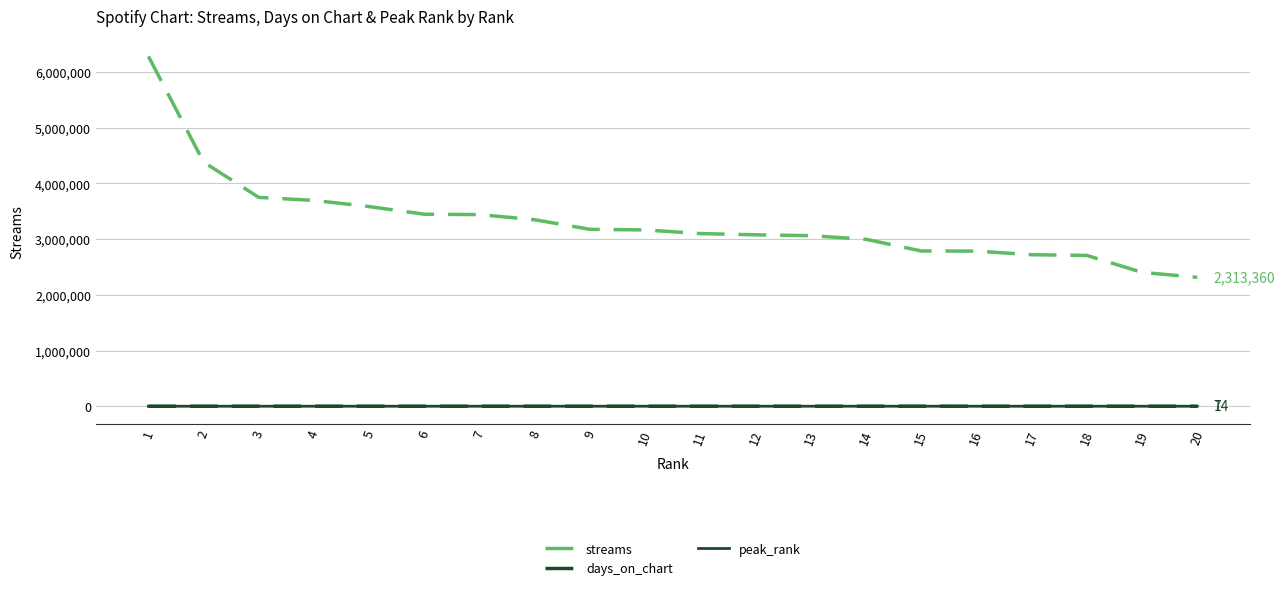

The streams series shows 3060931 at 13. True or false?

True